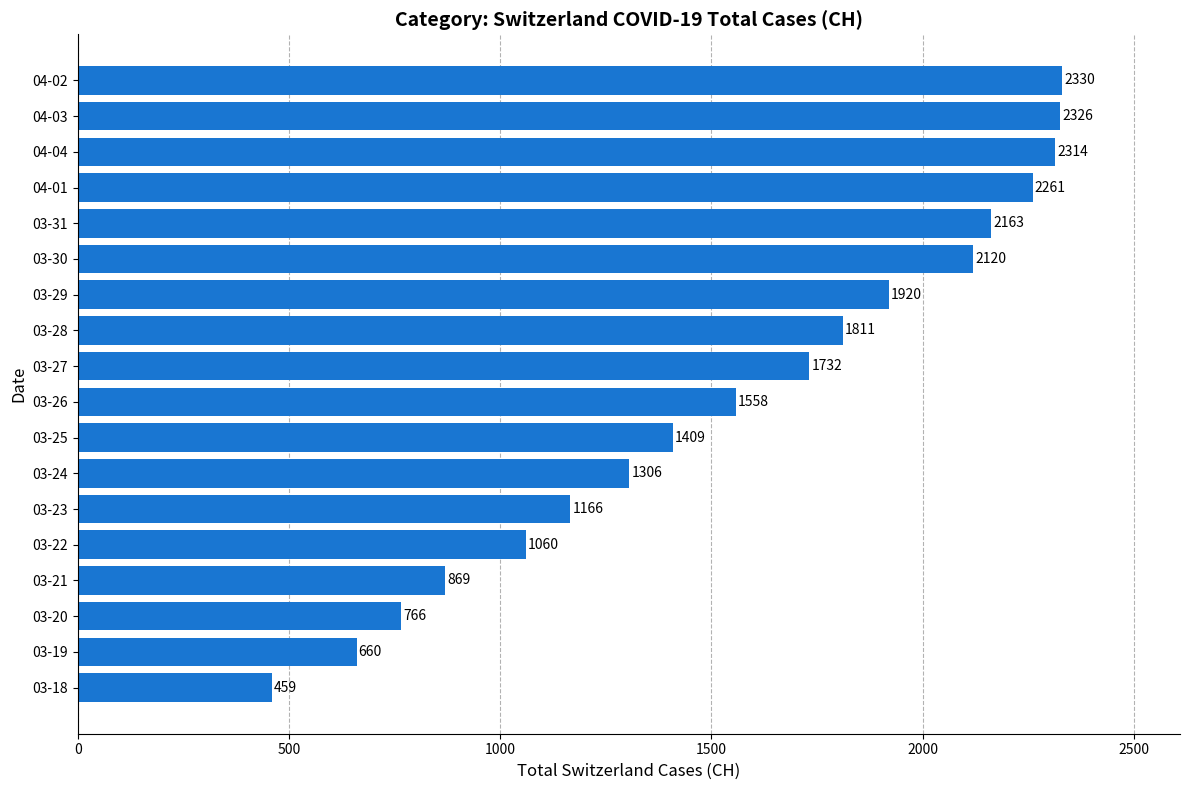

True or false: the data shows 627 at 03-22.

False